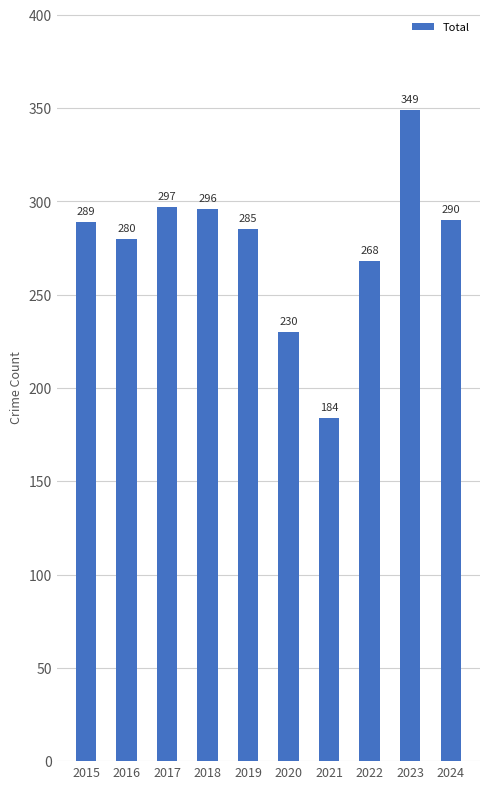

Rank the categories by value from highest to lowest.

2023, 2017, 2018, 2024, 2015, 2019, 2016, 2022, 2020, 2021